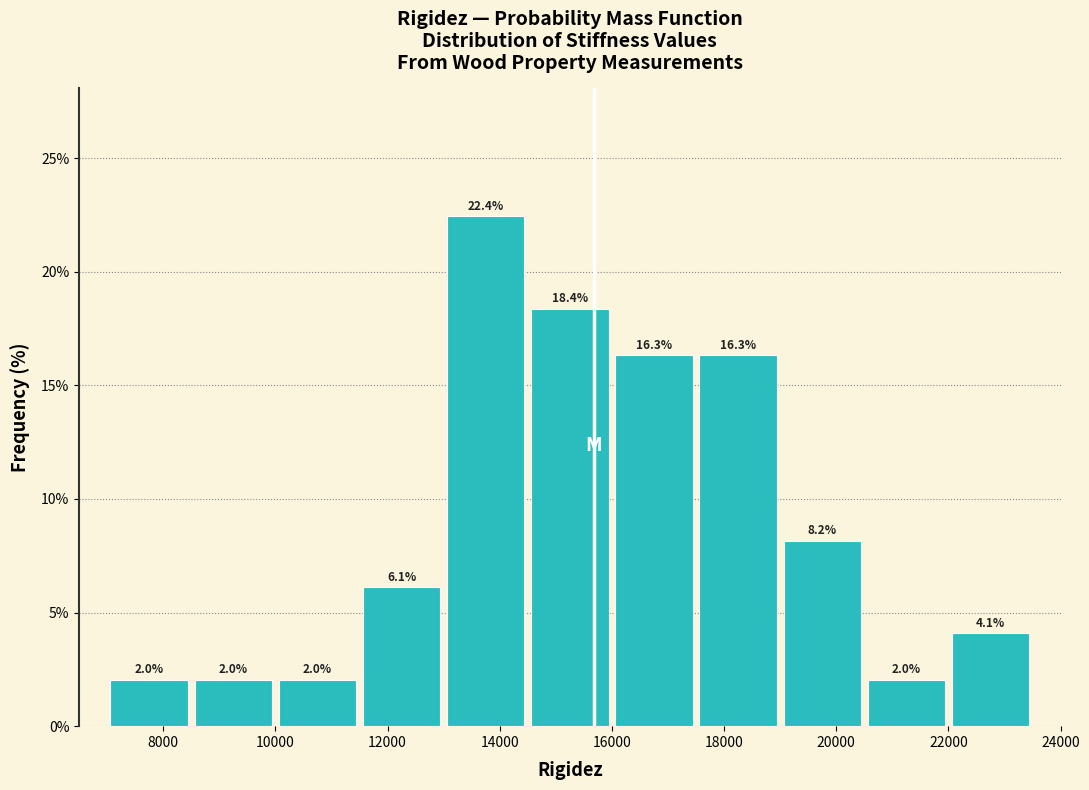

Reading left to right, transcribe this chart: for each bar, give the range it covers on the x-axis and its height. The bar edges are not printed on the chart, so give them approximately, as read against the axis.

7000 to 8500: 2.0
8500 to 10000: 2.0
10000 to 11500: 2.0
11500 to 13000: 6.1
13000 to 14500: 22.4
14500 to 16000: 18.4
16000 to 17500: 16.3
17500 to 19000: 16.3
19000 to 20500: 8.2
20500 to 22000: 2.0
22000 to 23500: 4.1